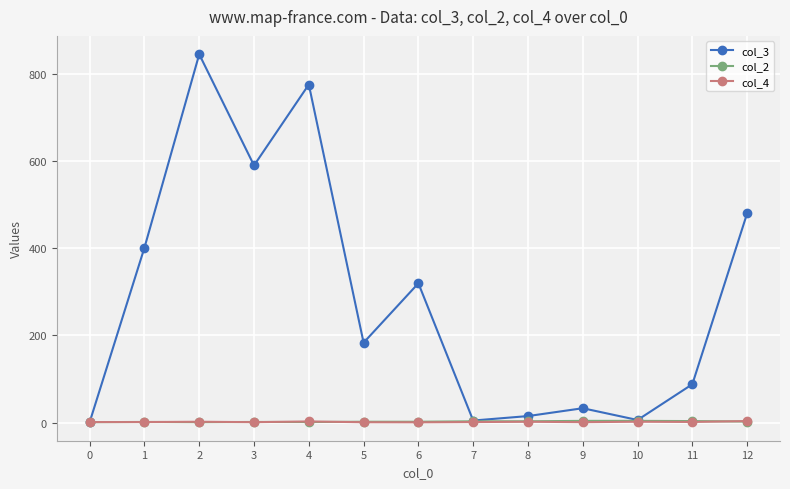

Between 2 and 12, which series saw the biggest shift?

col_3